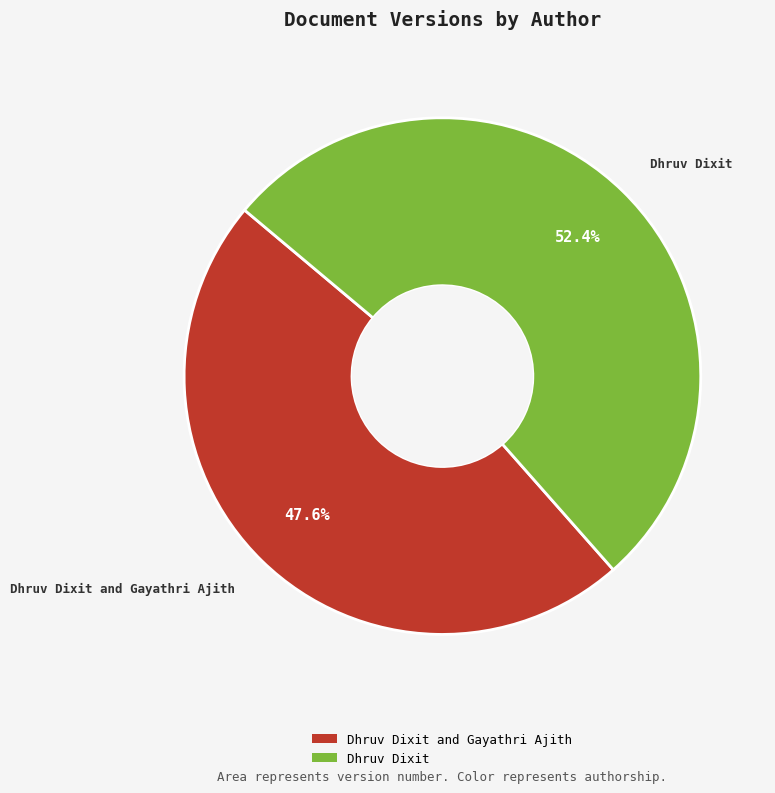

Which has a higher value, Dhruv Dixit or Dhruv Dixit and Gayathri Ajith?

Dhruv Dixit